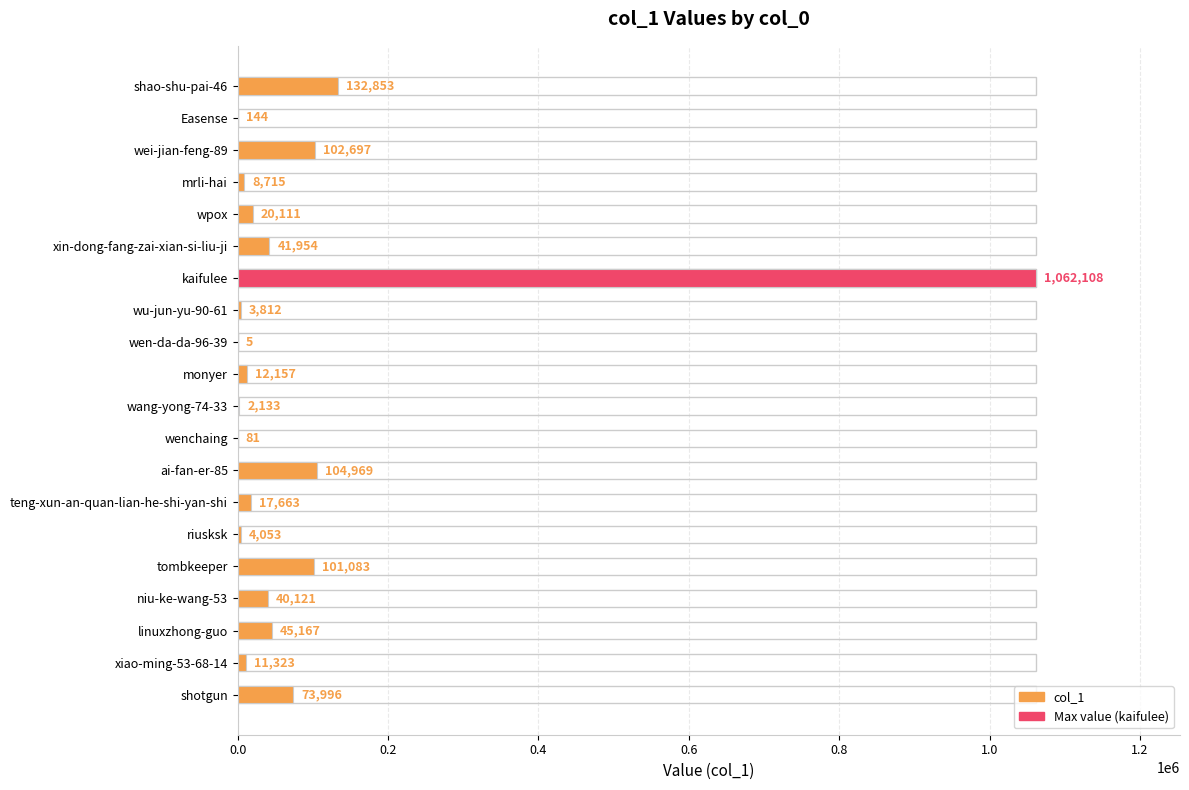

Between ai-fan-er-85 and wpox, which is larger?

ai-fan-er-85